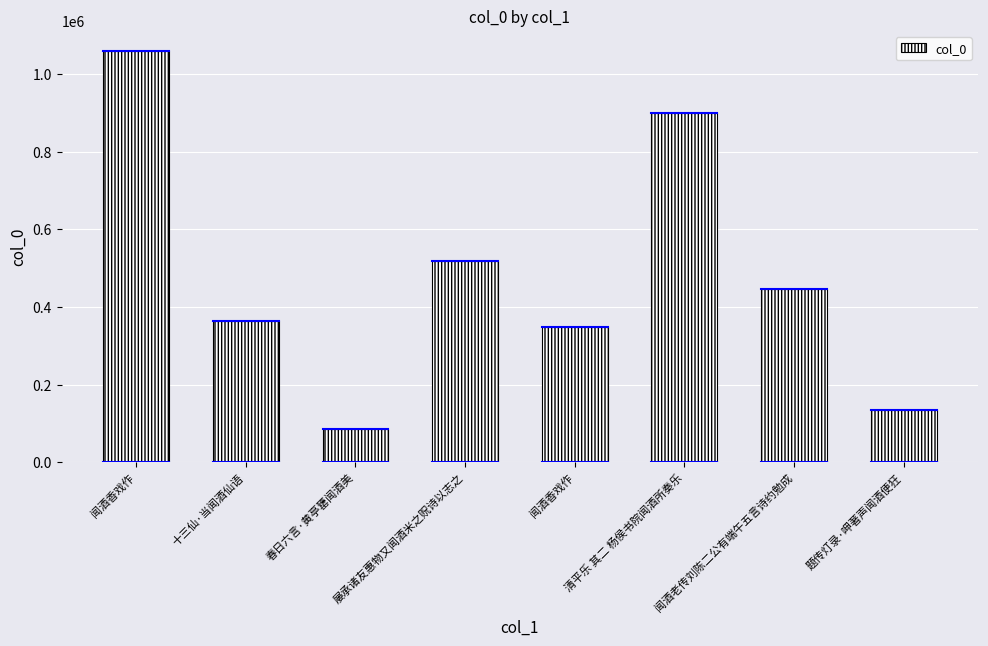

Rank the categories by value from highest to lowest.

闻酒香戏作, 清平乐 其二 杨侯书院闻酒所奏乐, 屡承诸友惠物又闻酒米之贶诗以志之, 闻酒老传刘陈二公有端午五言诗约勉成, 十三仙·当闻酒仙语, 闻酒香戏作, 题传灯录·呷著声闻酒便狂, 春日六言·黄亭罋闻酒美